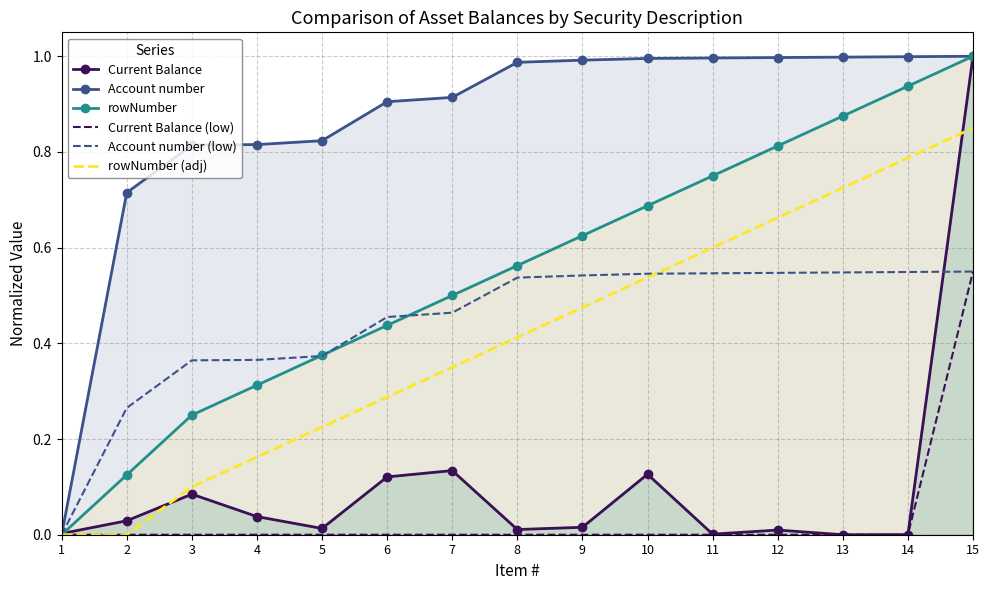

What value does the Account number (low) series have at 8?

0.5